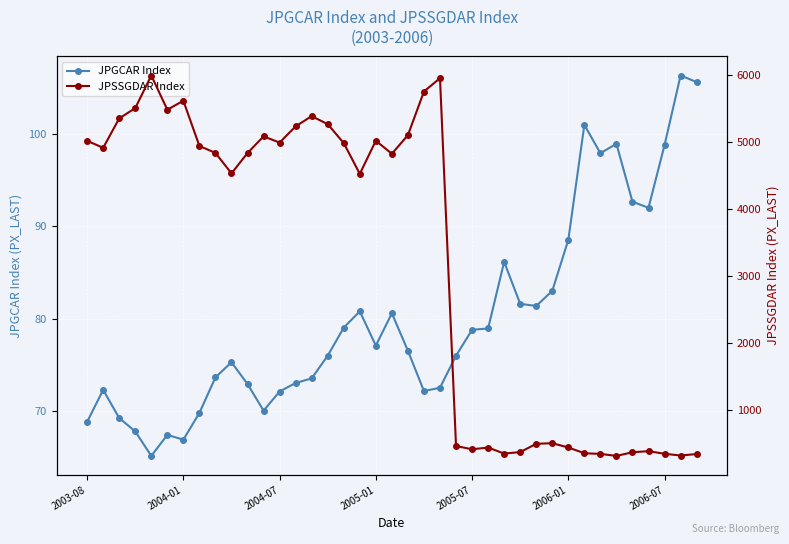

True or false: JPGCAR Index has more than 0 points higher than both neighbors.

True